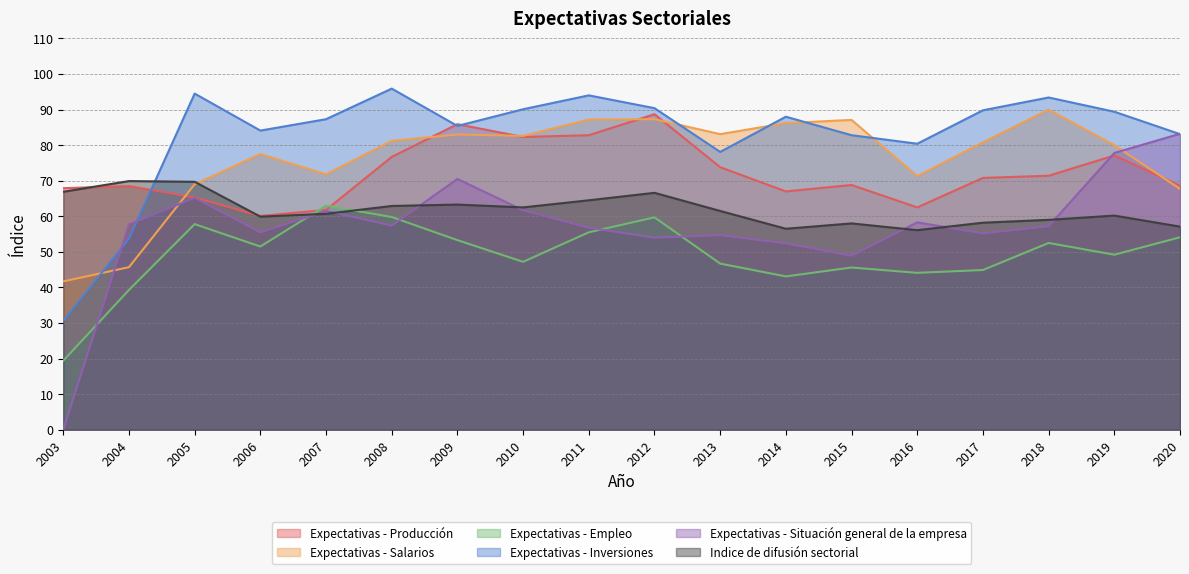

What is the average value of the Expectativas - Empleo series?

49.3